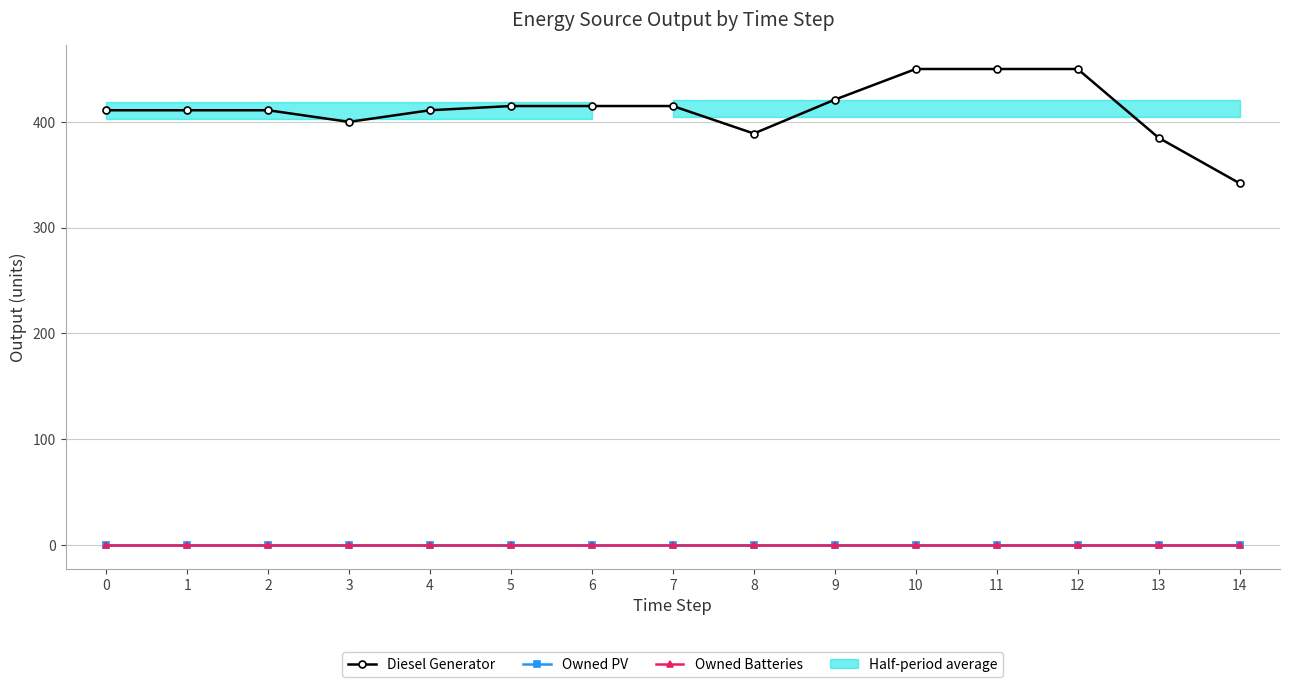

True or false: Diesel Generator and Owned PV intersect in this chart.

False